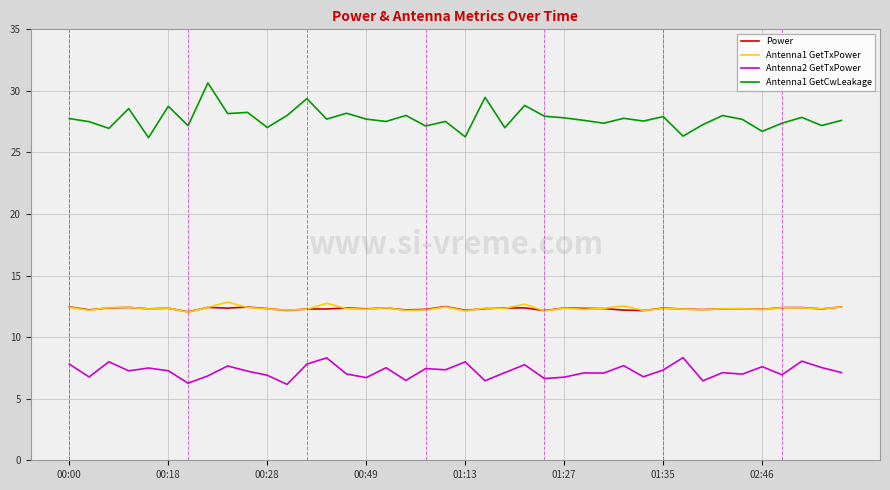

Which series has the largest total across all categories?

Antenna1 GetCwLeakage